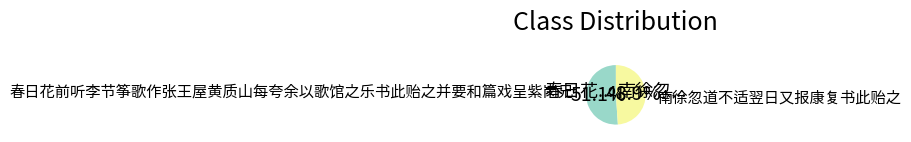

Is 春日花前听李节筝歌作张王屋黄质山每夸余以歌馆之乐书此贻之并要和篇戏呈紫岗兄 the majority of the pie?

Yes